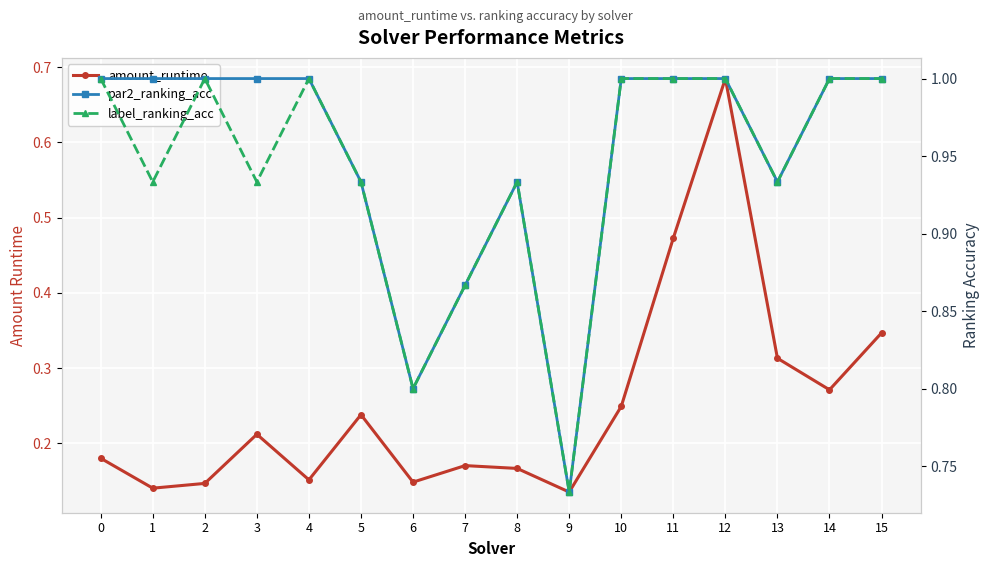

True or false: par2_ranking_acc has more than 1 points higher than both neighbors.

False